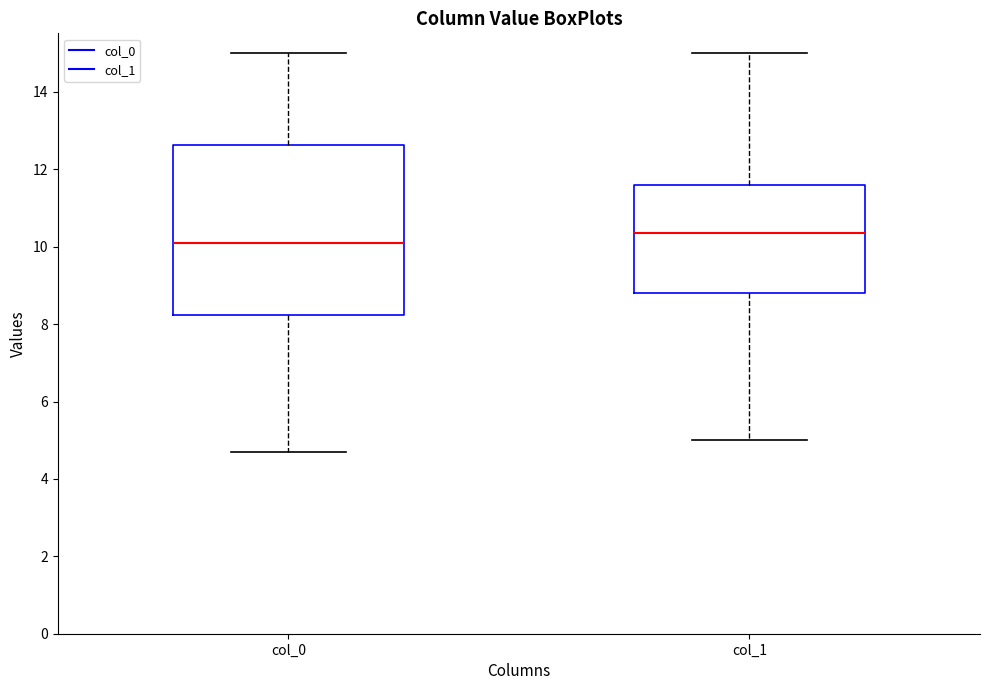

Which box is the tallest, from its lower edge to its upper edge?

col_0